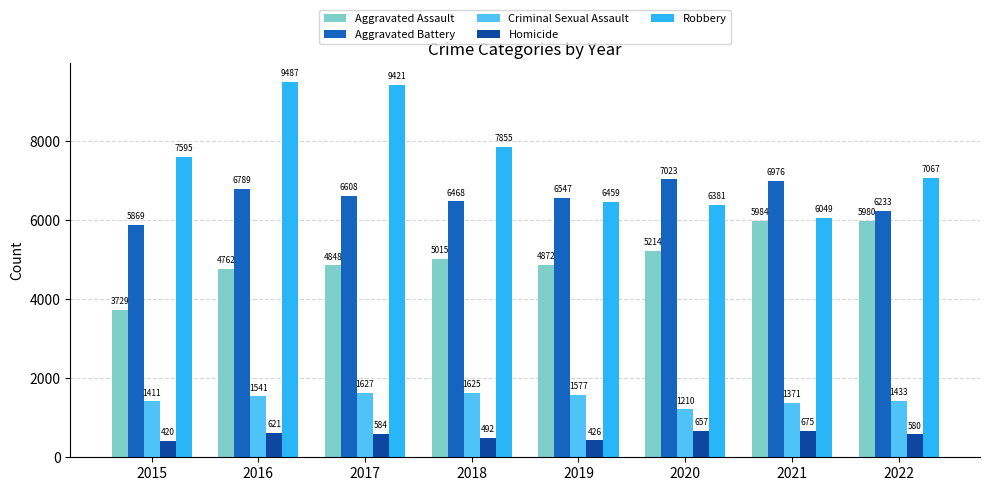

Where is Homicide nearest to the value 547?

2022